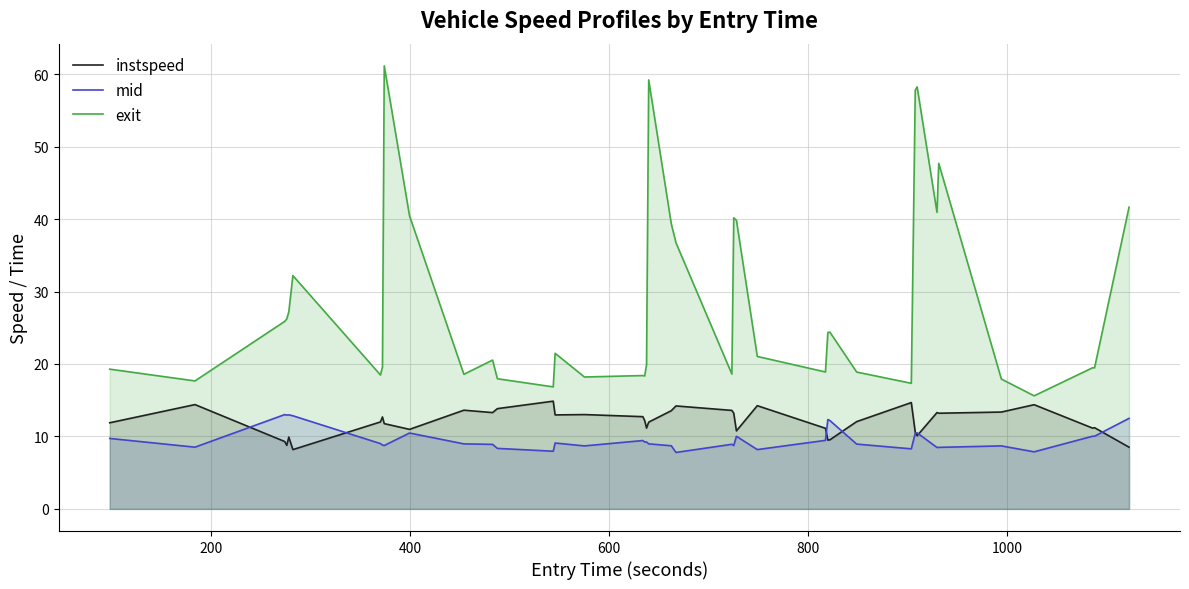

How many lines are shown in the chart?

3